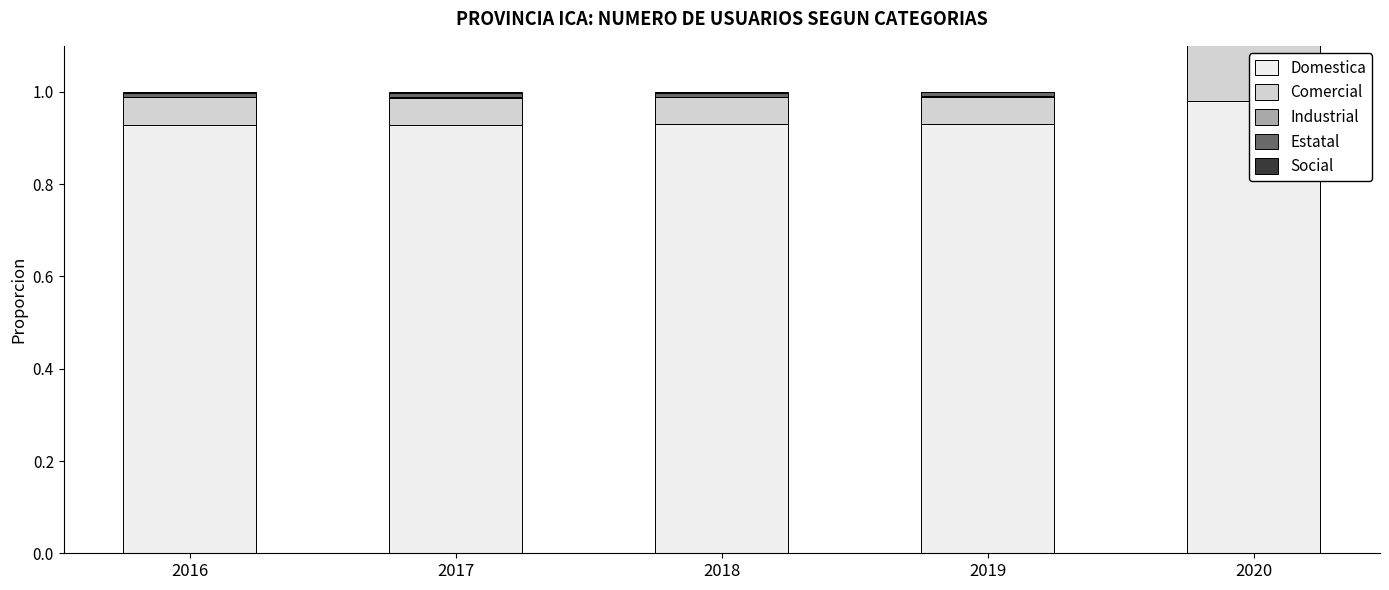

The Comercial series shows 0.1 at 2019. True or false?

True